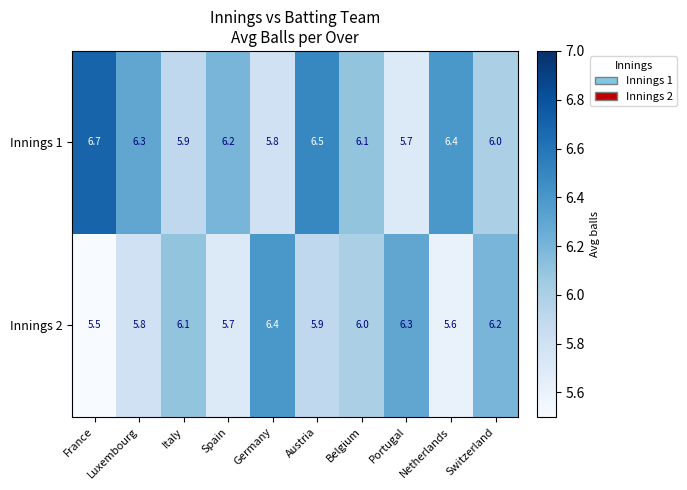

What is the sum of all Innings 1 values?

61.6